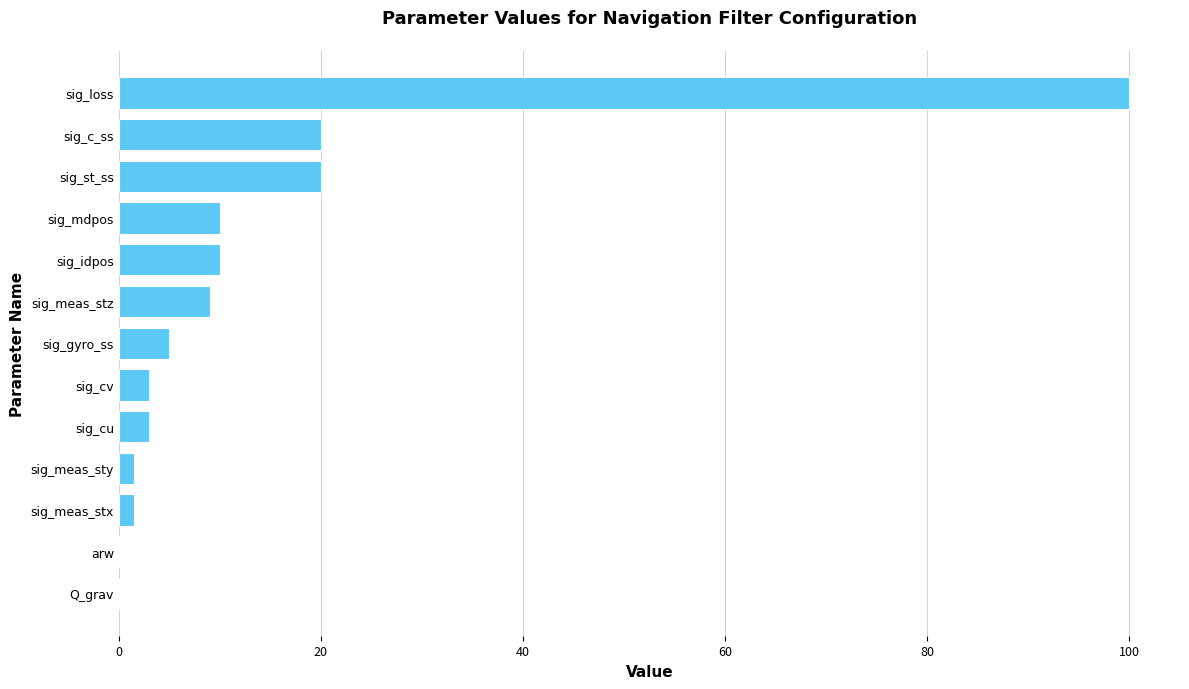

What is the maximum value shown in the chart?

100.0